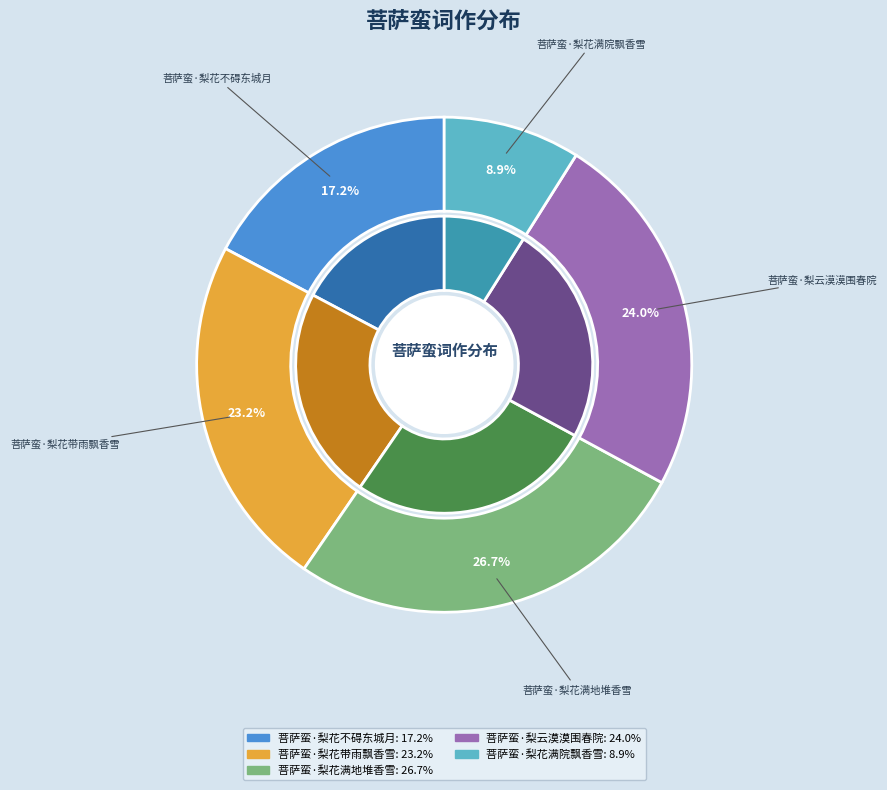

How many slices are in this pie chart?

5